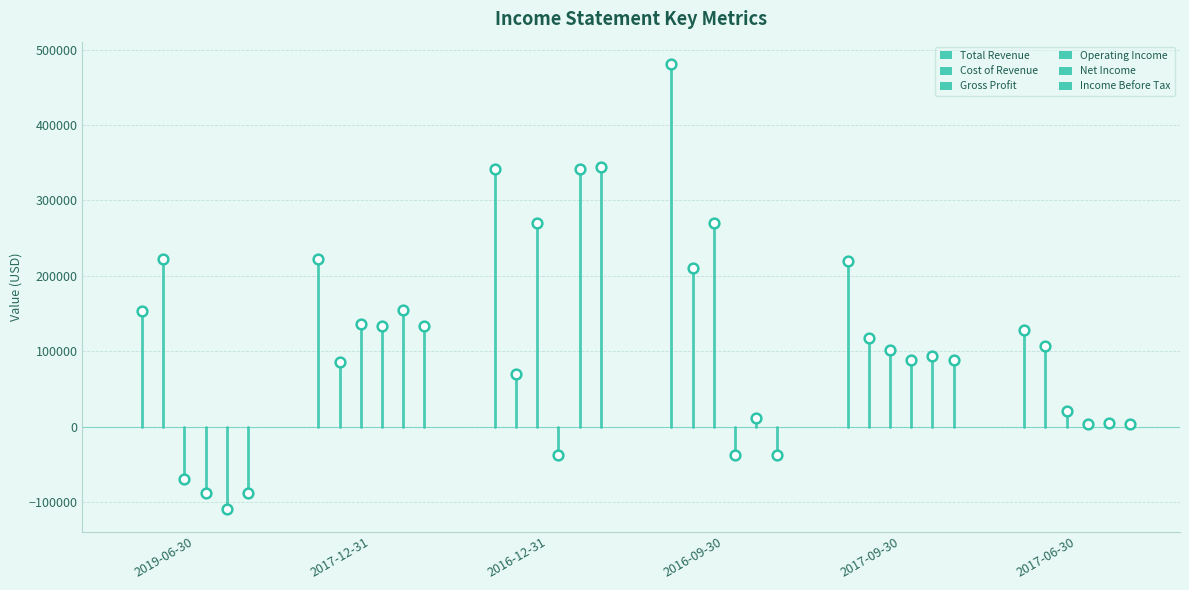

What is the difference between the highest and lowest values at 2017-06-30?

124300